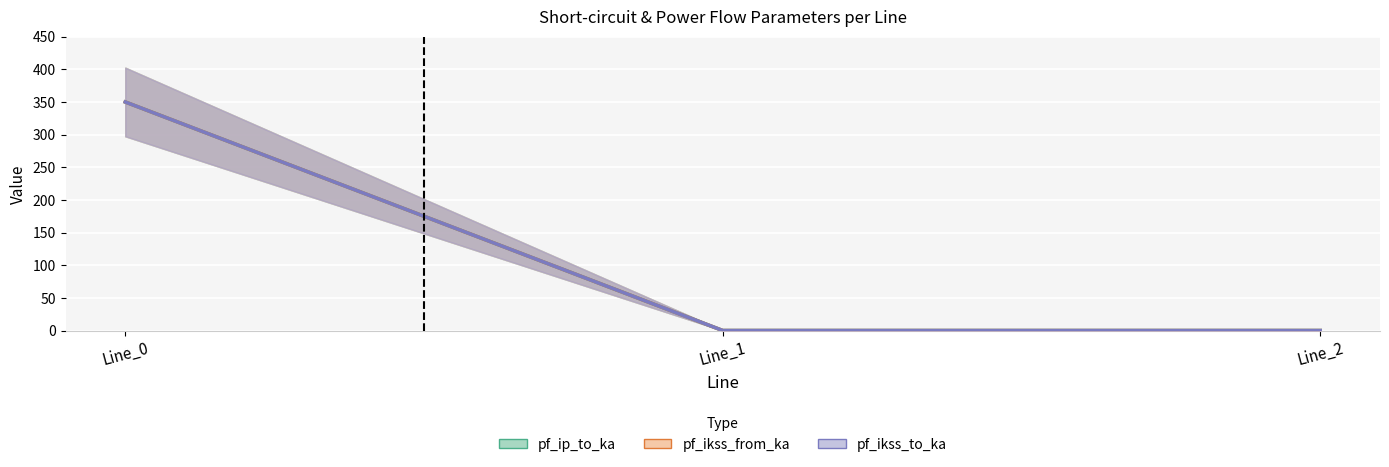

Rank the series by their maximum value, from highest to lowest.

pf_ip_to_ka, pf_ikss_from_ka, pf_ikss_to_ka